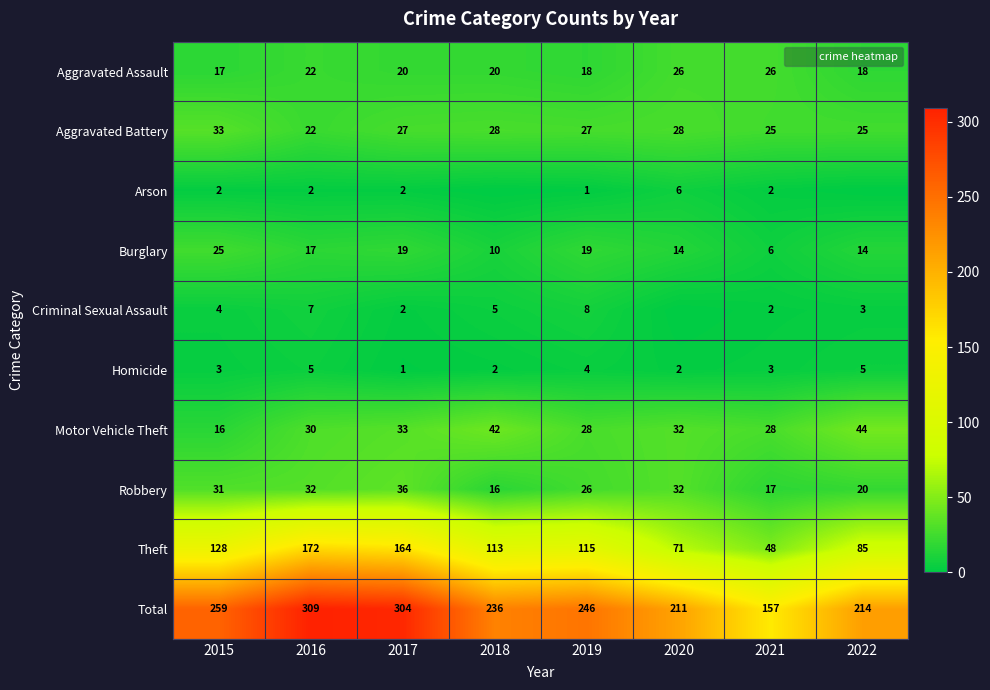

Which series has the widest spread of values?

Total